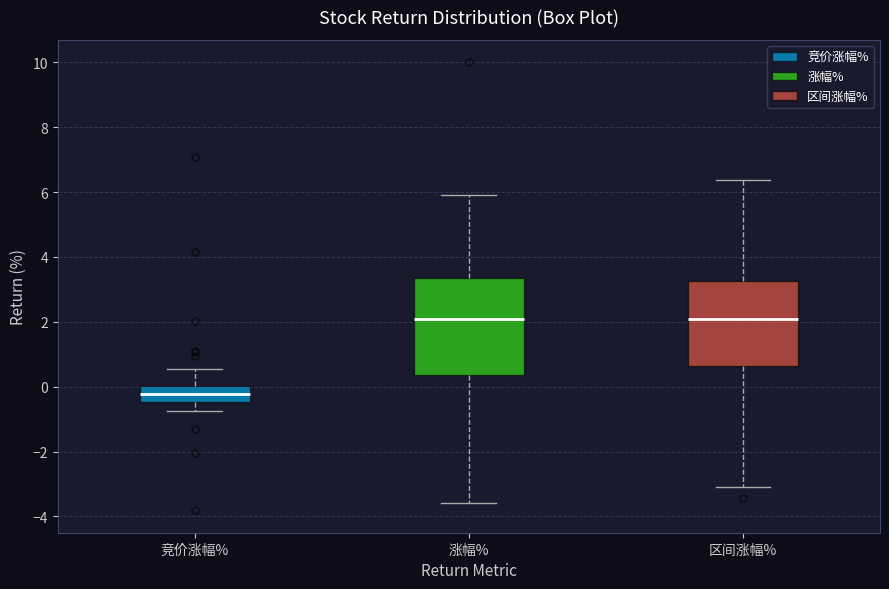

Reading left to right, transcribe this box plot: for each box, give where its median line is, the range the box spans, and where its two whiskers end, as read against the y-axis. The values are not printed on the chart, so give them approximately, as read against the axis.

竞价涨幅%: median -0.2, box -0.4 to 0.0, whiskers -0.8 to 0.6
涨幅%: median 2.0, box 0.4 to 3.4, whiskers -3.6 to 6.0
区间涨幅%: median 2.0, box 0.6 to 3.2, whiskers -3.0 to 6.4